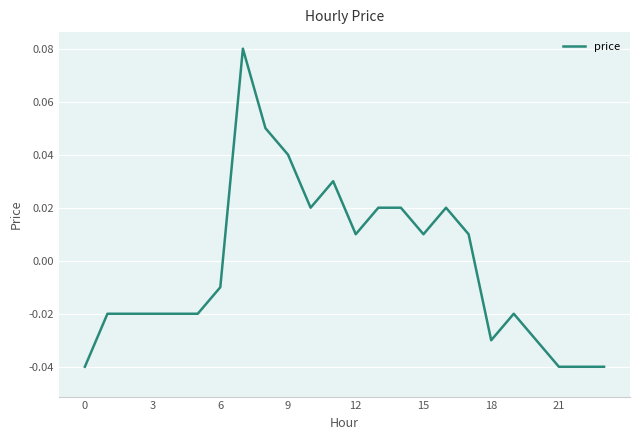

How many categories are shown in the chart?

24